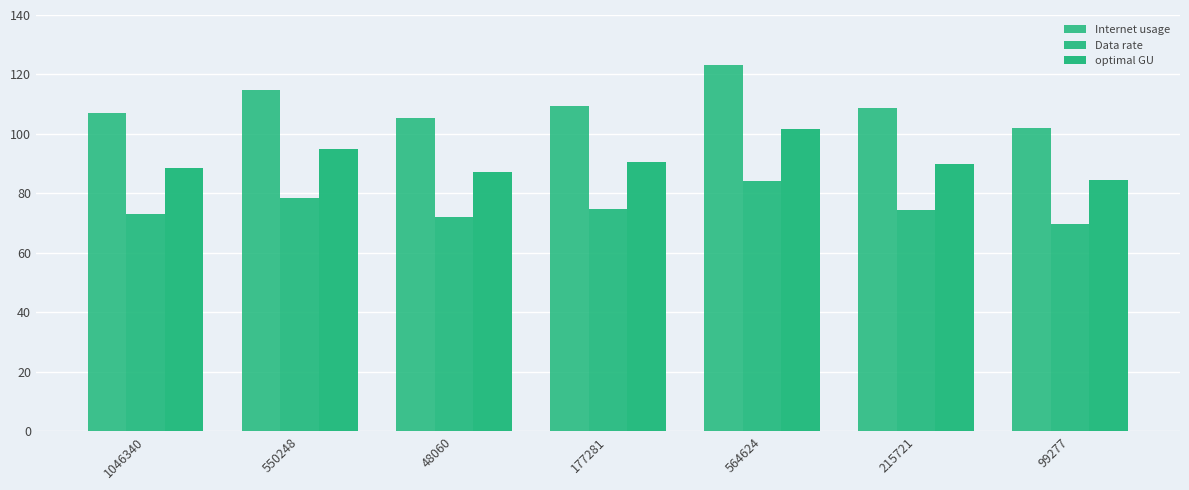

Between 48060 and 1046340, which is larger?

1046340